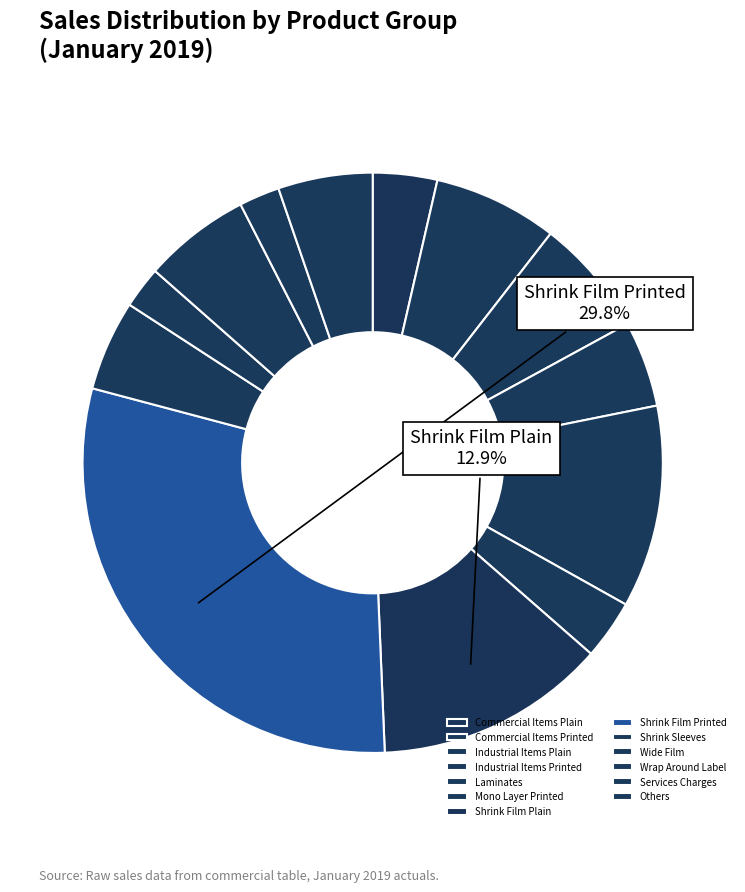

To the nearest percent, what is the difference between the largest and smallest slice percentages?

28%